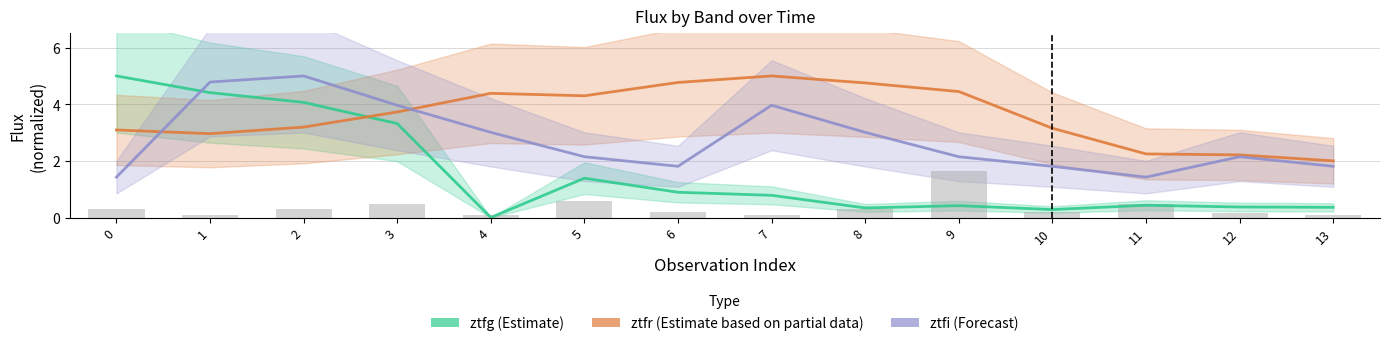

Which series has the largest range (max minus min)?

ztfg